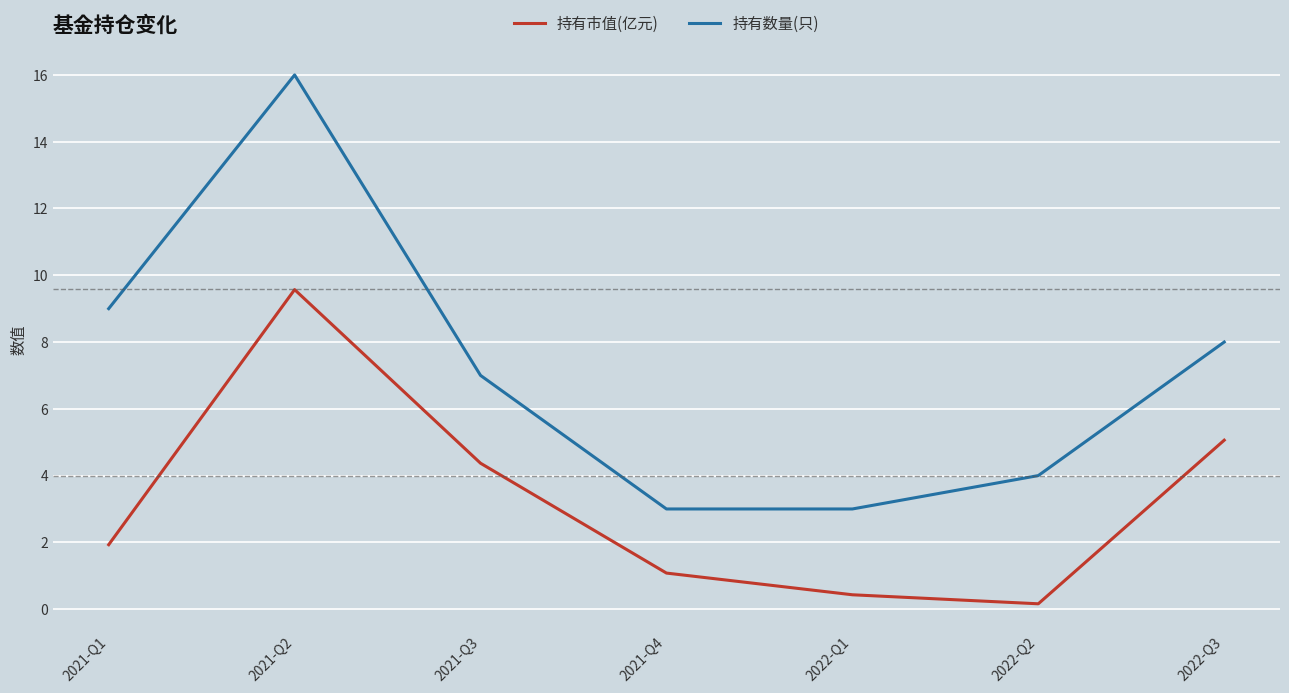

True or false: 持有数量(只) and 持有市值(亿元) cross at least once.

False